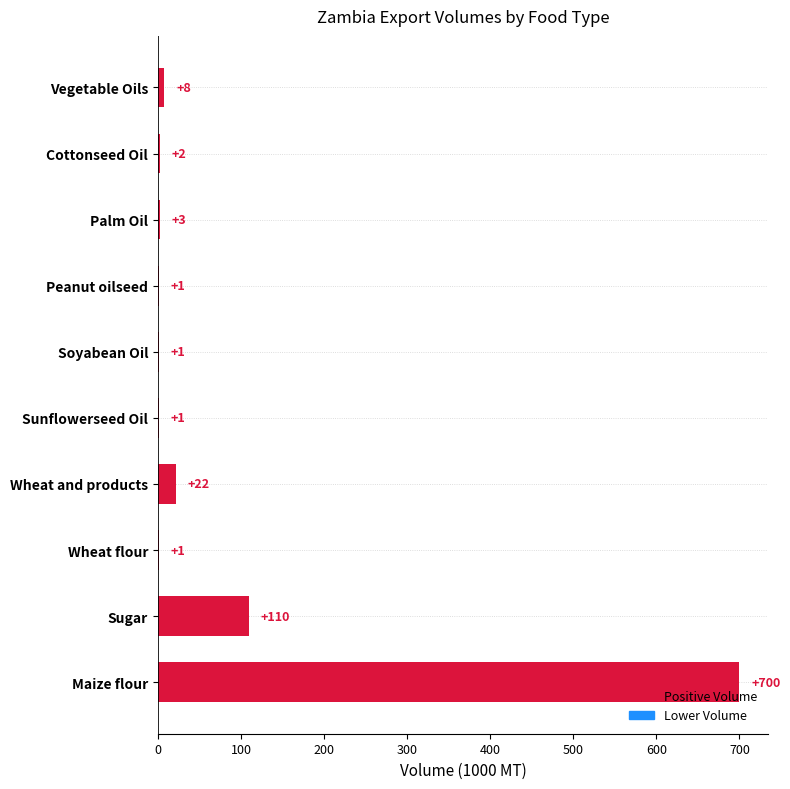

Where is the data nearest to the value 350?

Sugar